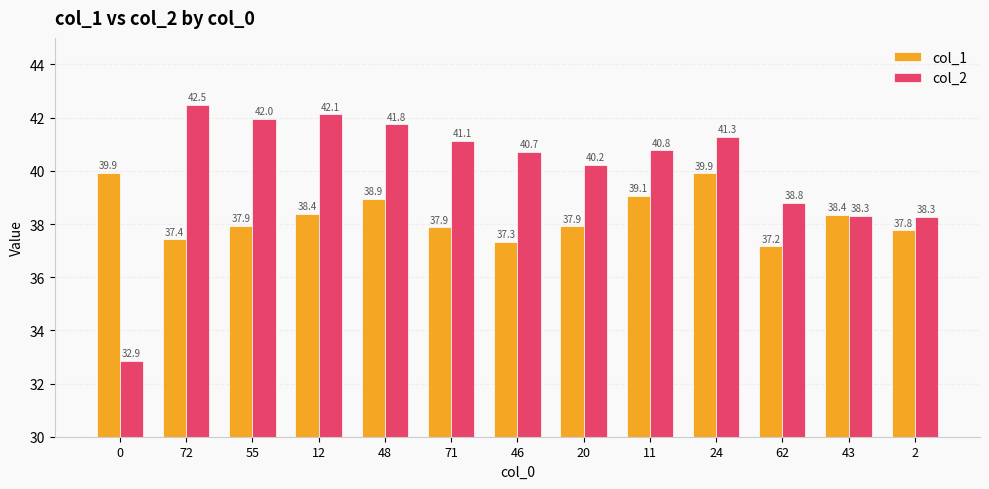

Is it true that col_2 equals 62.1 at 2?

False